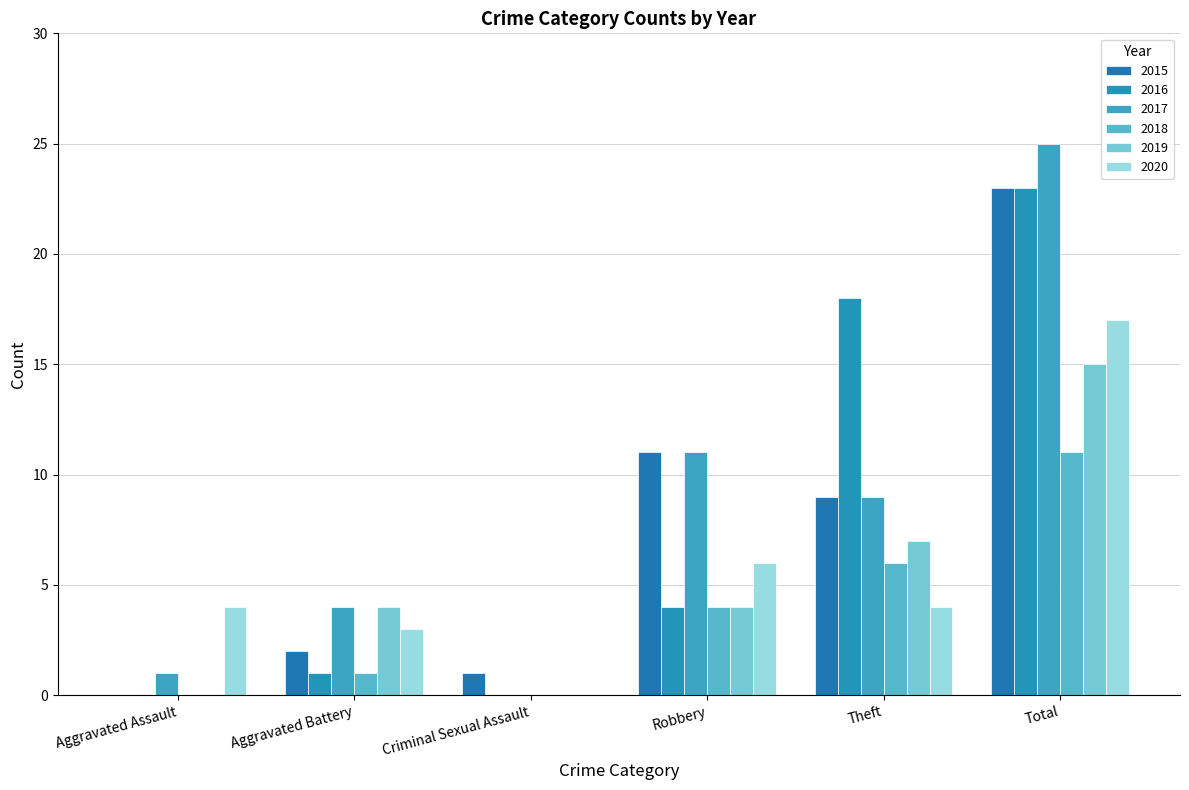

What is the value of the 2017 bar at the 4th from the left?

11